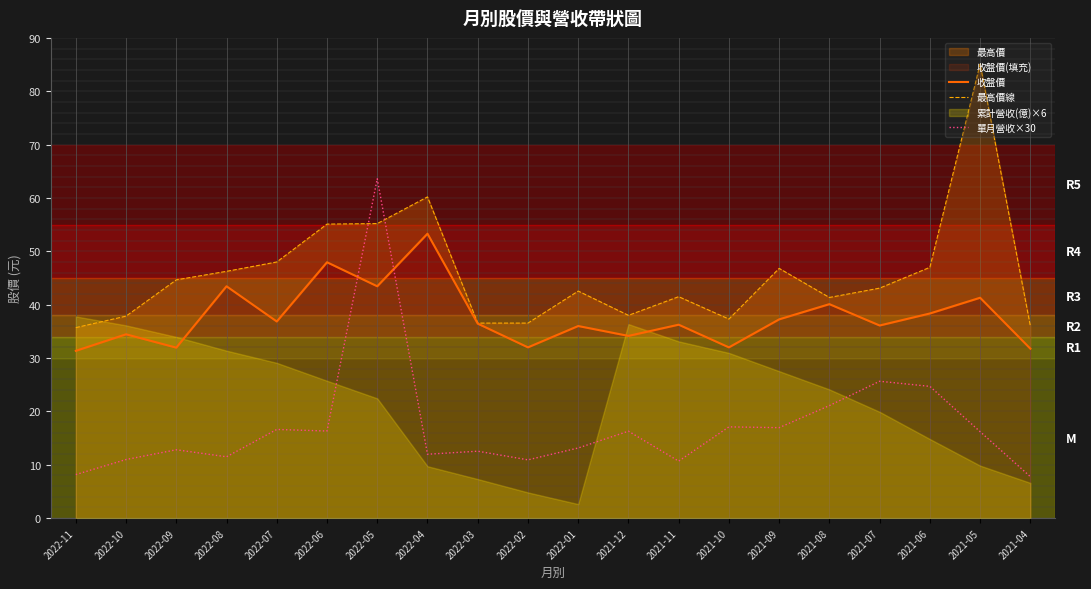

Which series changed the most between 2022-04 and 2022-03?

最高價線